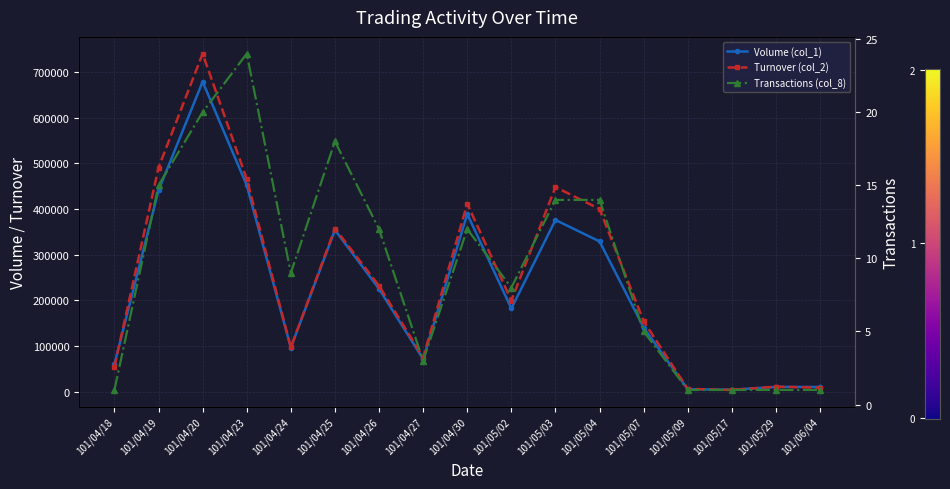

In Transactions (col_8), how many points are lower than both neighbors (excluding endpoints)?

3